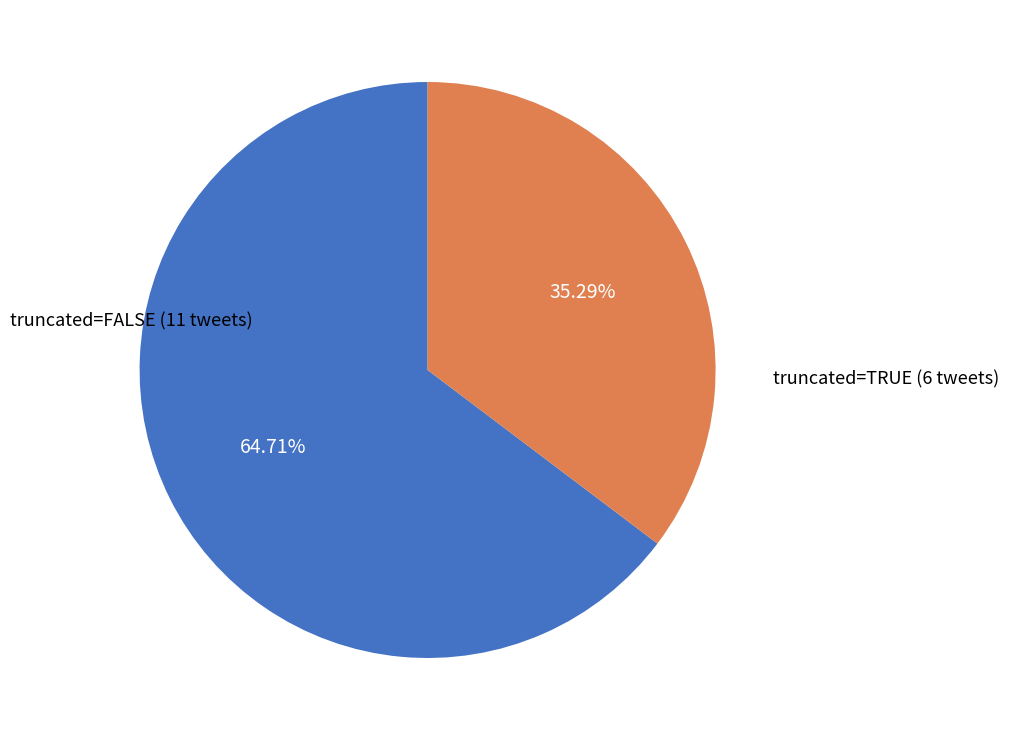

Is there any slice that represents more than half of the pie?

Yes